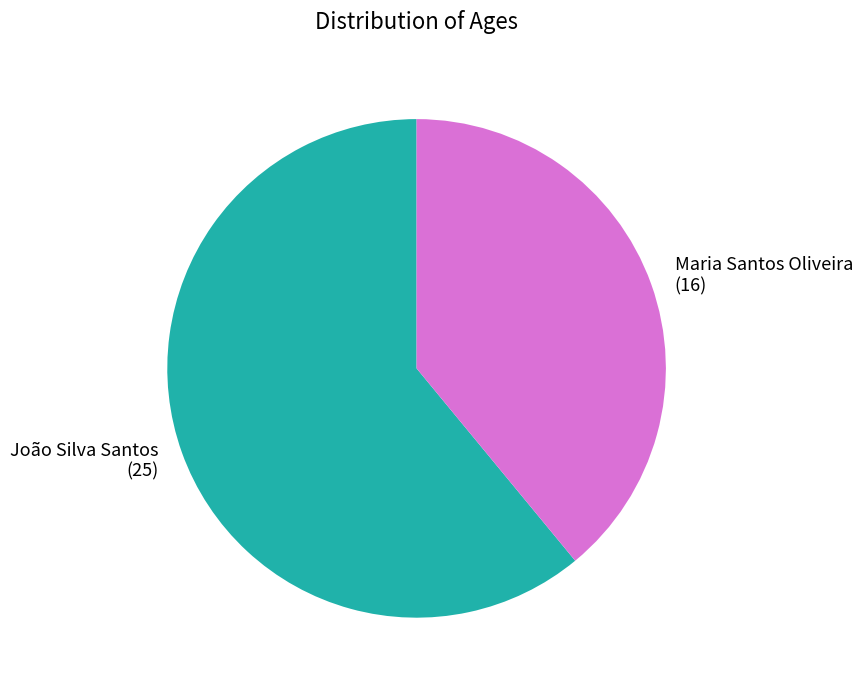

Which slice is the largest?

João Silva Santos